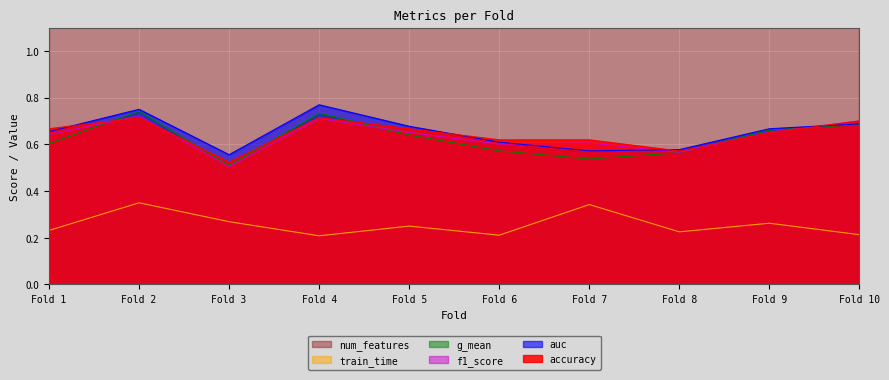

Where is accuracy nearest to the value 0?

Fold 3